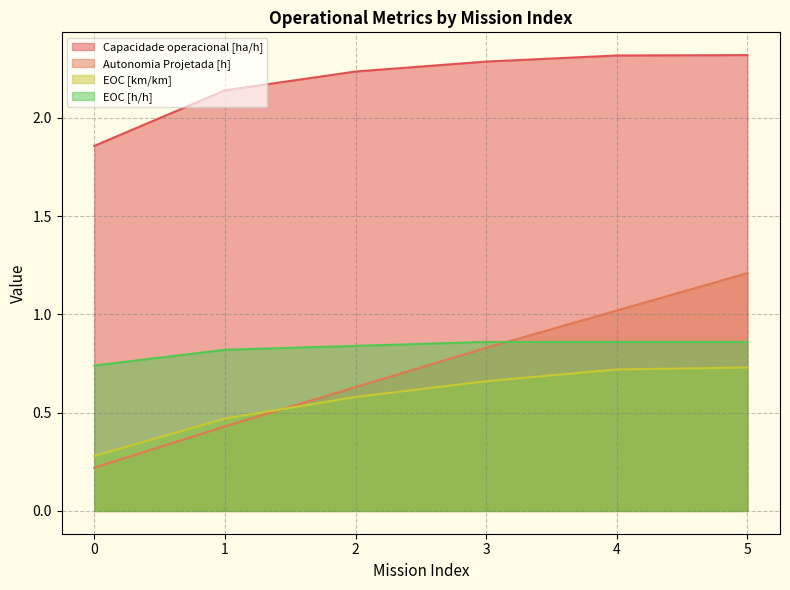

What are all the series names shown in the legend?

Capacidade operacional [ha/h], Autonomia Projetada [h], EOC [km/km], EOC [h/h]